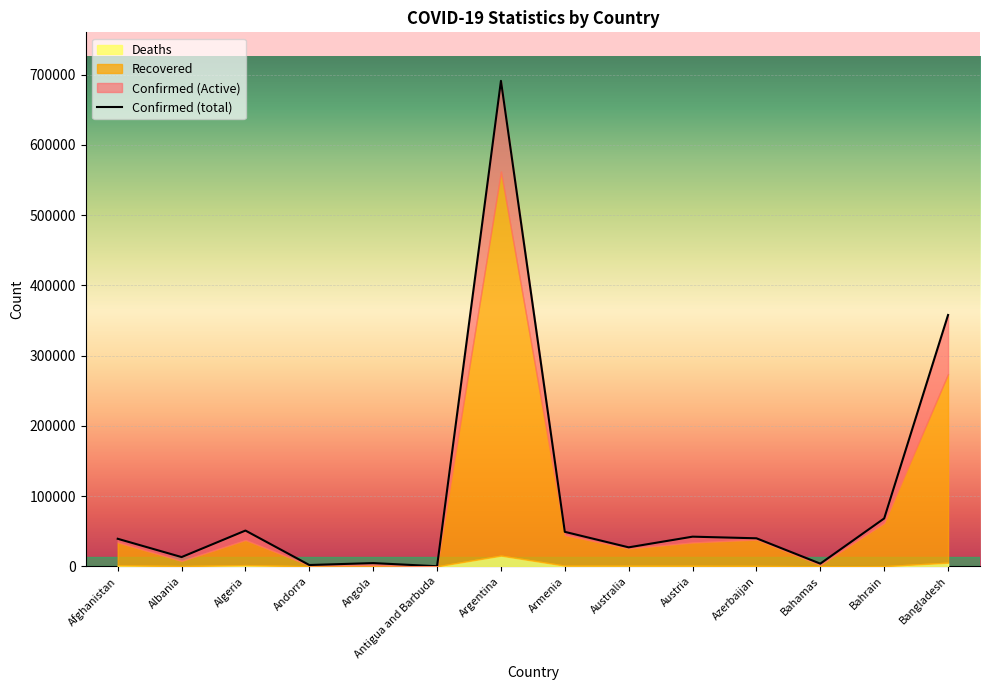

True or false: Deaths and Recovered intersect in this chart.

False